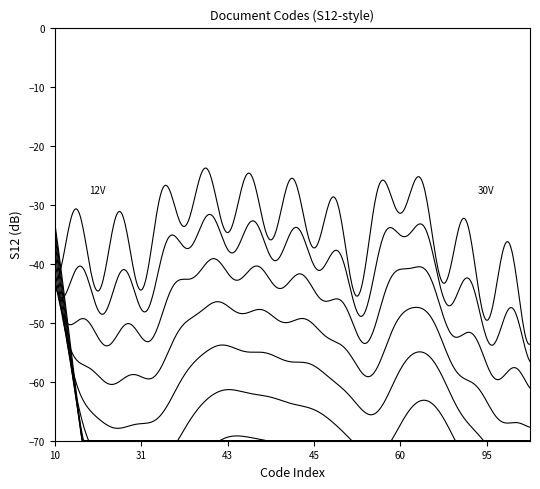

Which label corresponds to the smallest value in the chart?

10